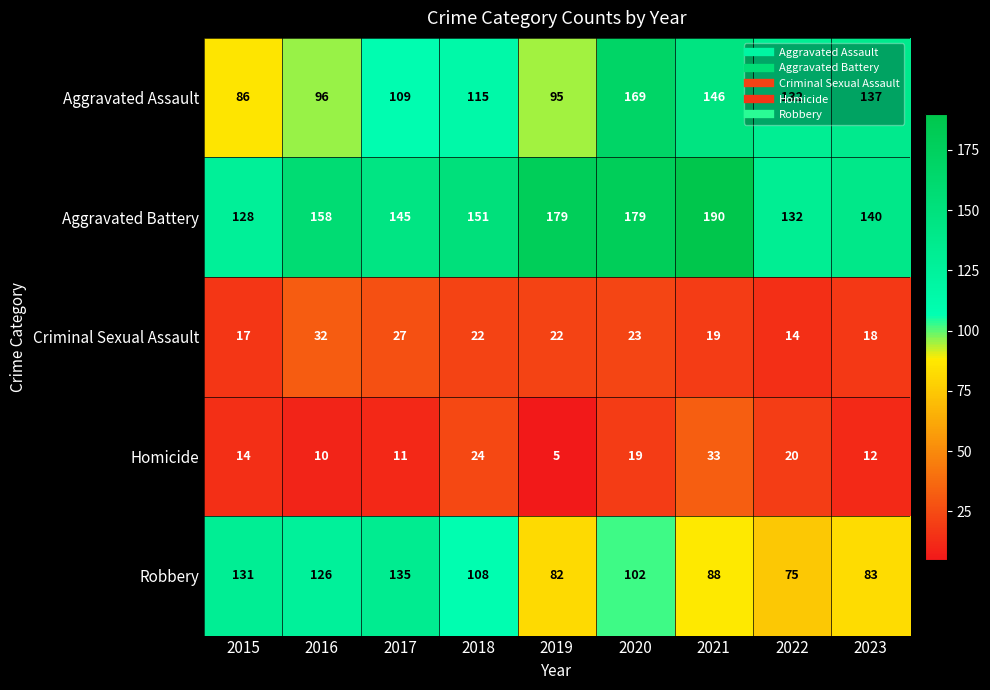

Which series has the largest range (max minus min)?

Aggravated Assault